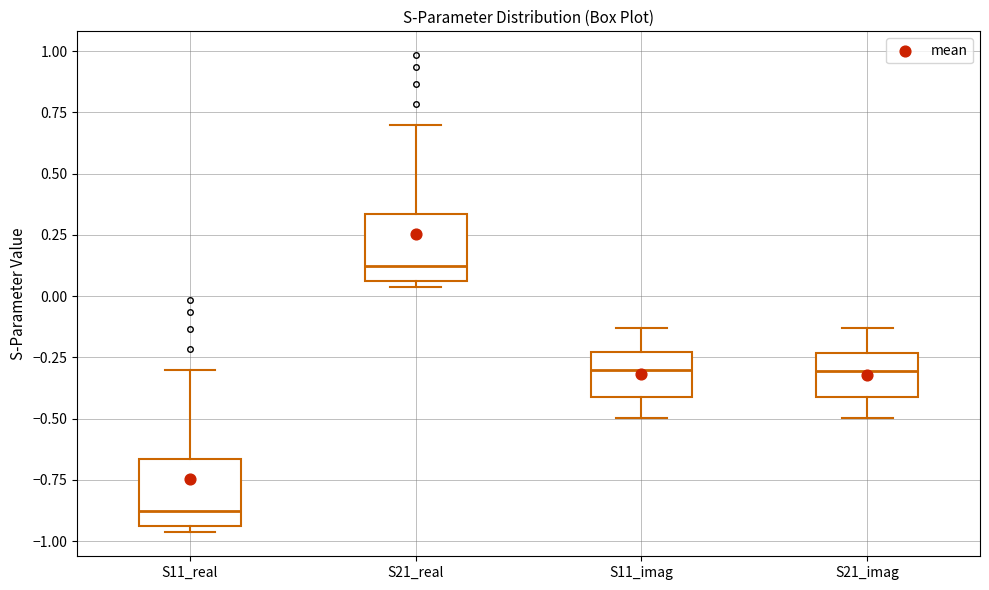

Reading left to right, read every box against the y-axis: the position of its median line, the range the box covers, and the ends of its whiskers. The values are not printed on the chart, so give them approximately, as read against the axis.

S11_real: median -0.90, box -0.95 to -0.65, whiskers -0.95 (just below the box's lower edge) to -0.30
S21_real: median 0.10, box 0.05 to 0.35, whiskers 0.05 (just below the box's lower edge) to 0.70
S11_imag: median -0.30, box -0.40 to -0.25, whiskers -0.50 to -0.15
S21_imag: median -0.30, box -0.40 to -0.25, whiskers -0.50 to -0.15